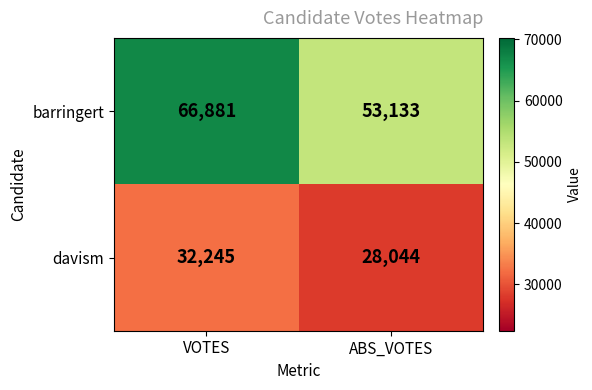

What value does the barringert series have at ABS_VOTES, to the nearest 100?

53100